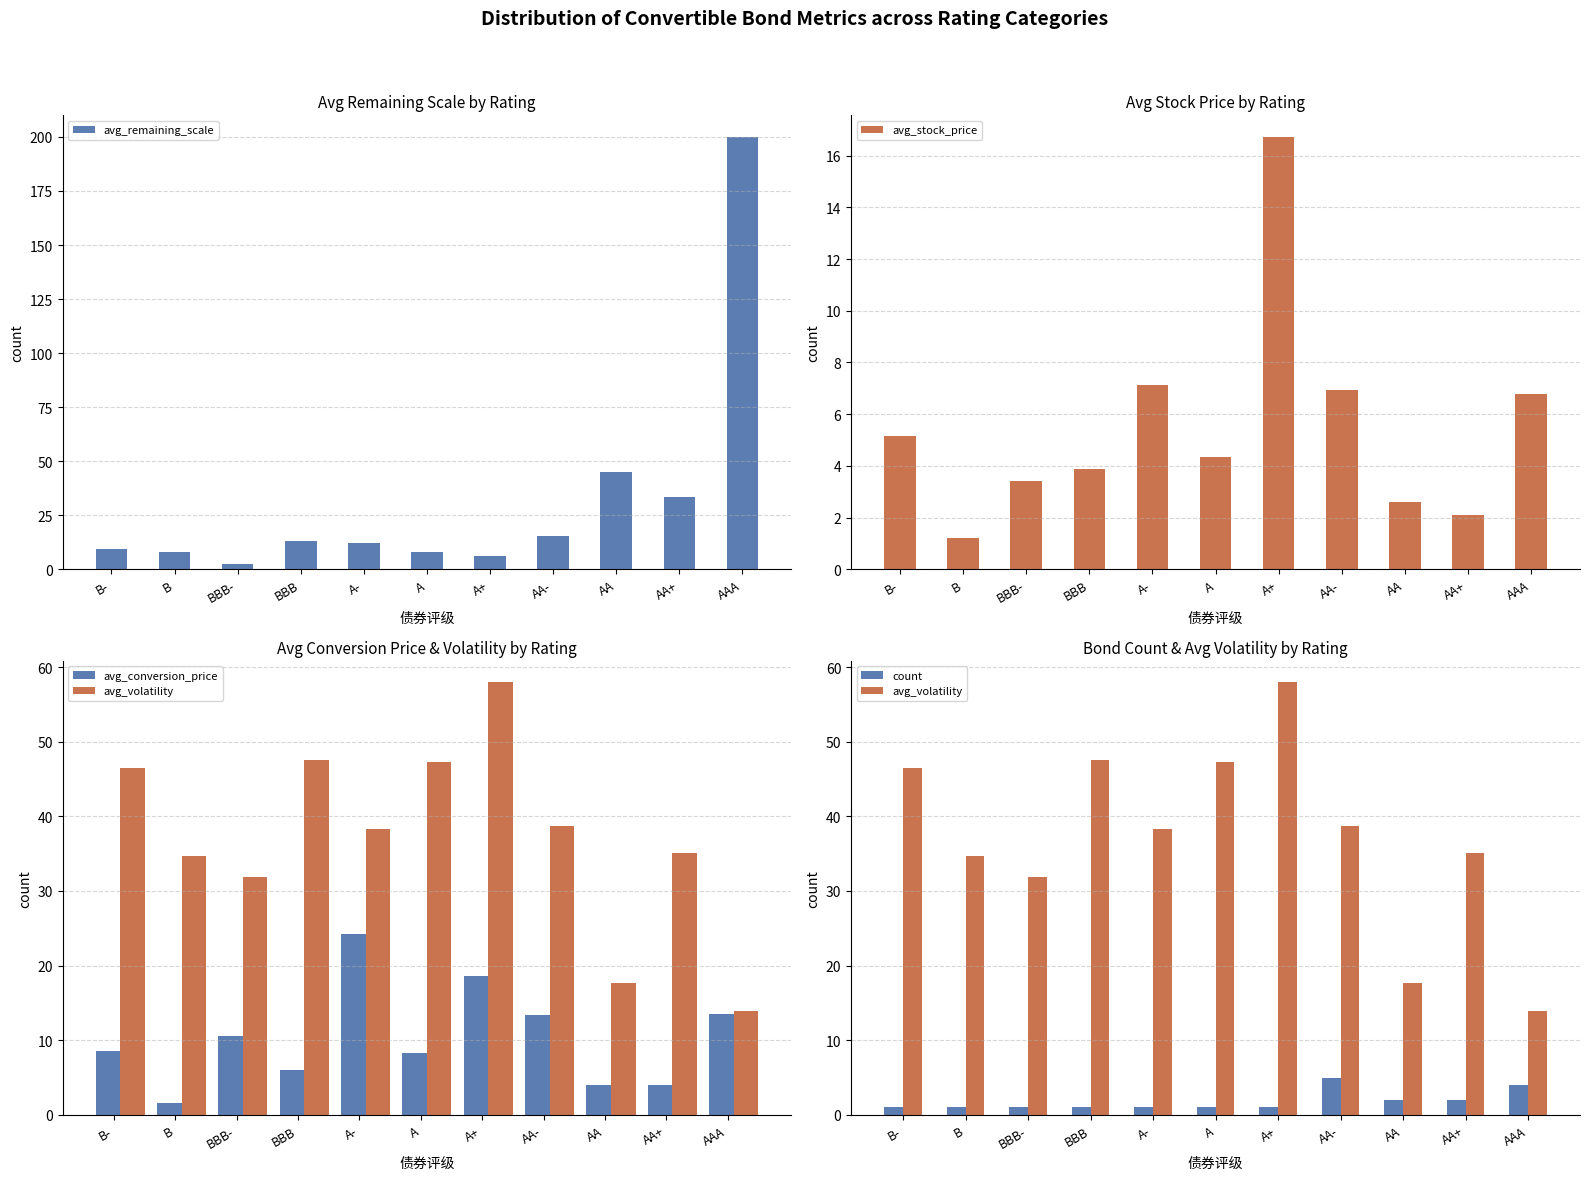

What are all the series names shown in the legend?

avg_remaining_scale, avg_stock_price, avg_conversion_price, avg_volatility, count